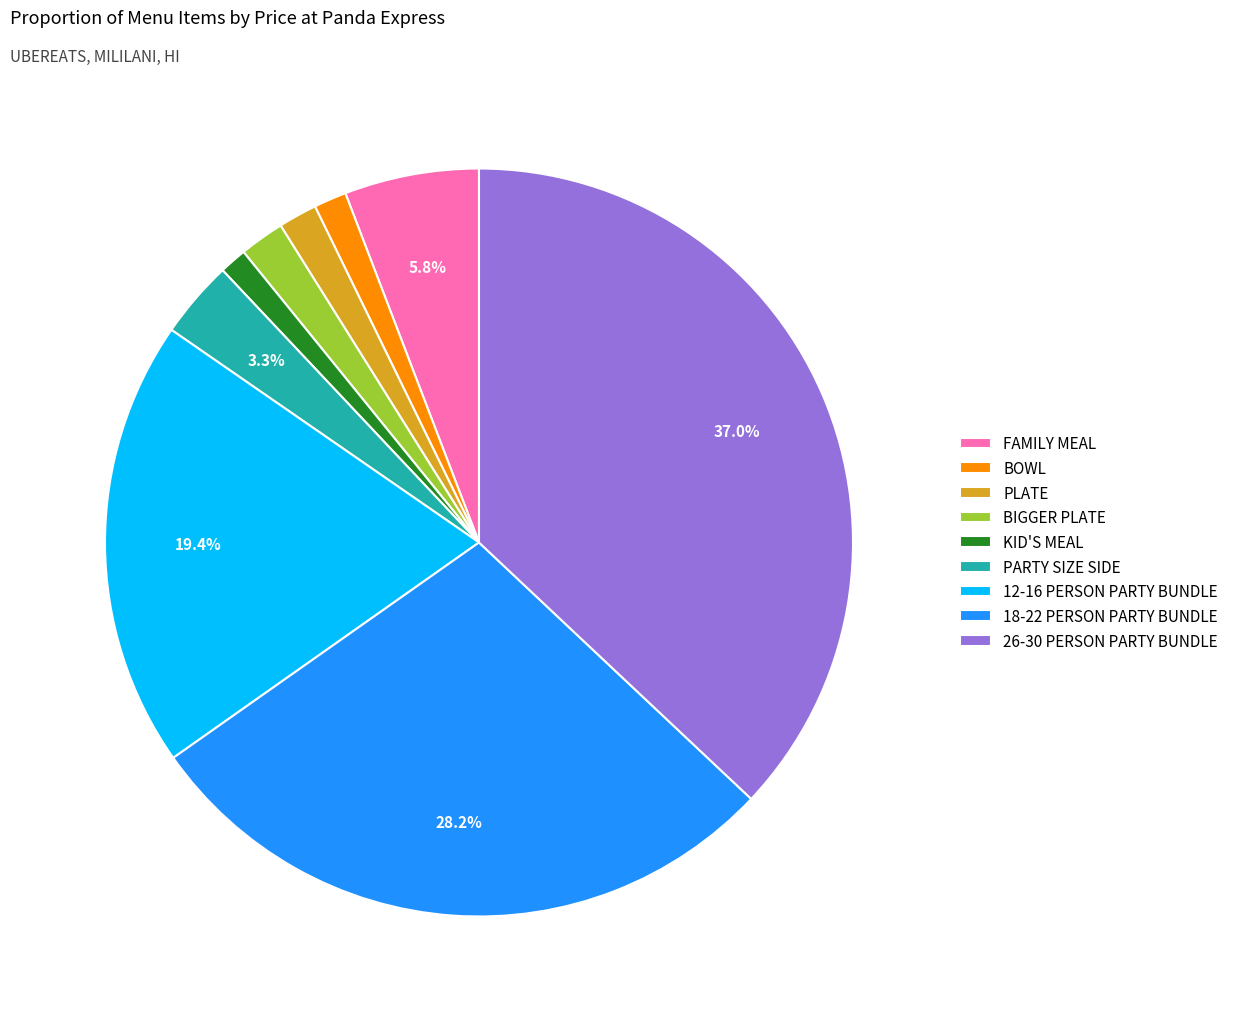

To the nearest percent, what percentage of the pie is BOWL?

1%